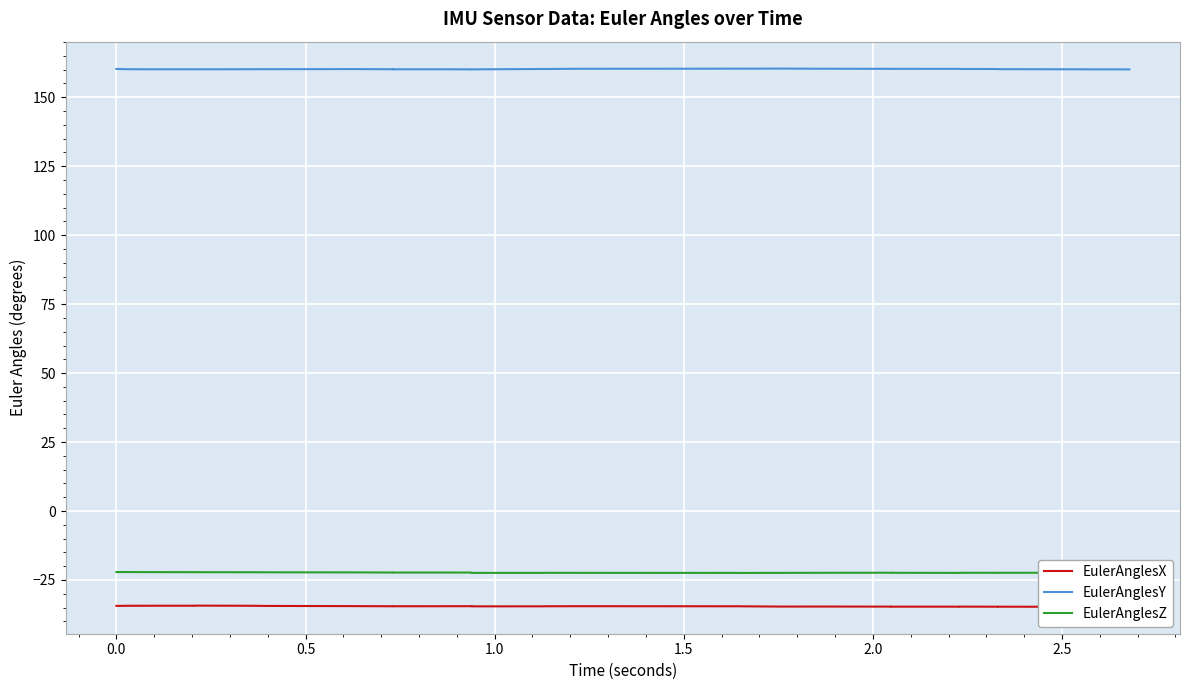

Is the value of EulerAnglesZ at 0.5 greater than the value of EulerAnglesX at 1.5?

Yes